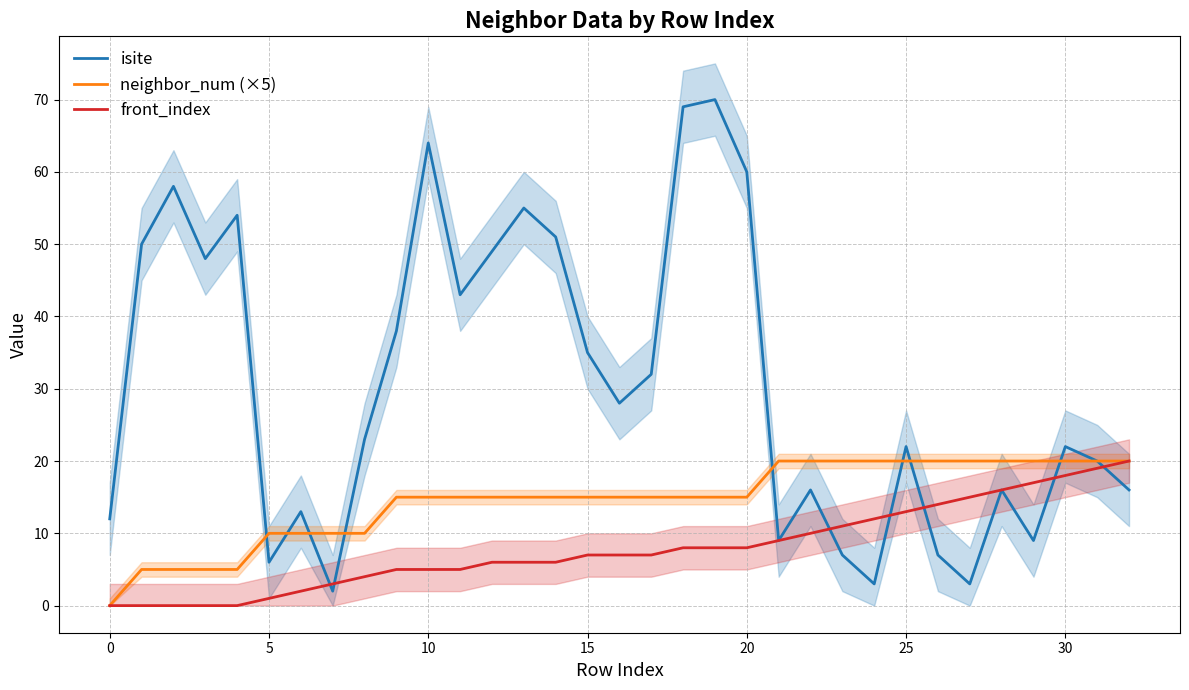

True or false: front_index and neighbor_num (×5) cross at least once.

False